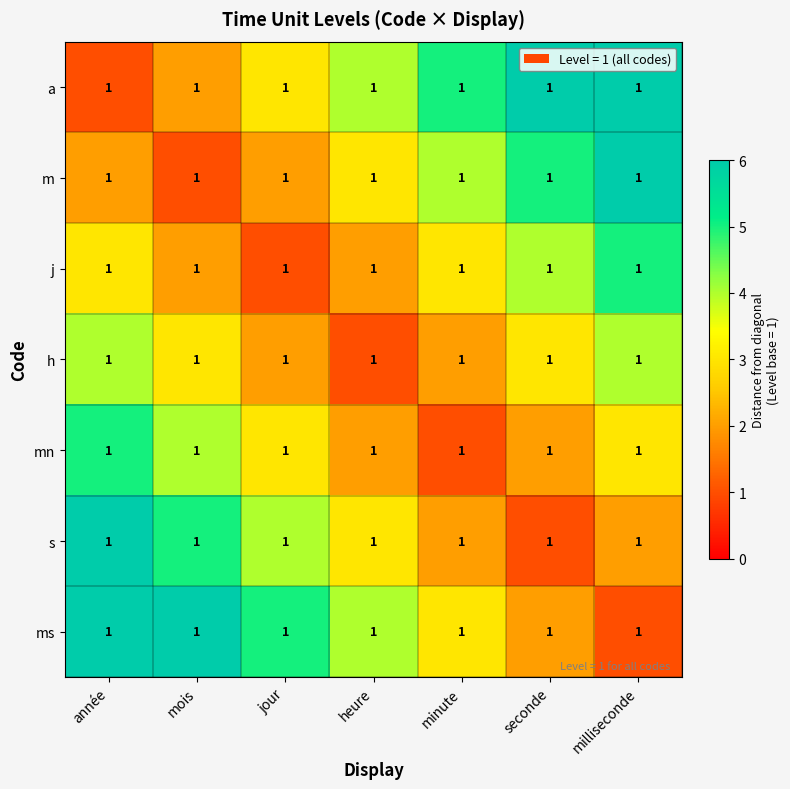

At which label is m closest to 3?

heure